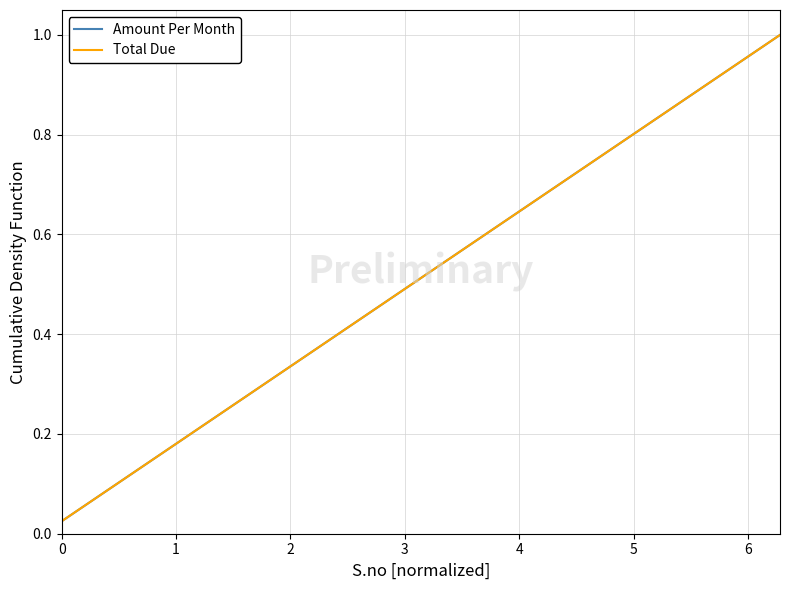

What is the value of the Amount Per Month point at the 21st from the left?

0.5